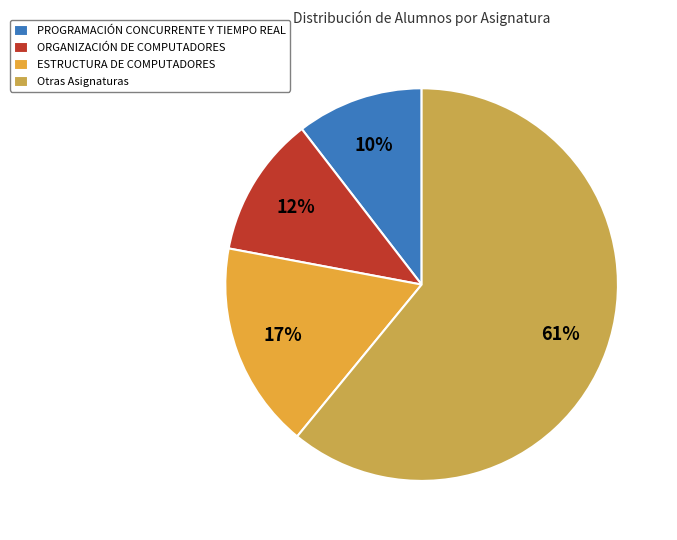

Does any single category account for the majority?

Yes